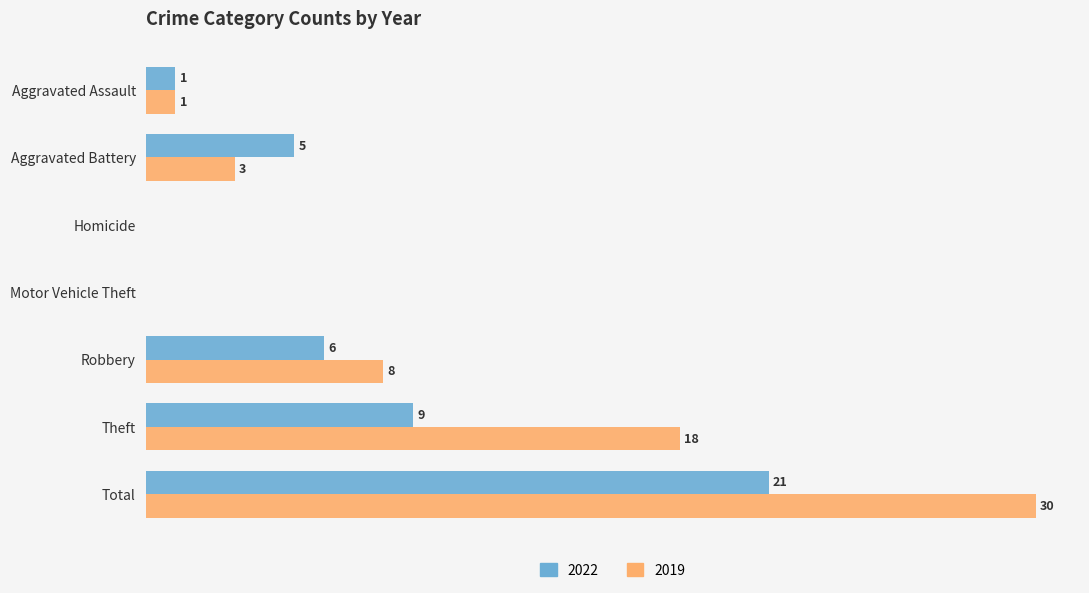

Is the value of 2019 at Theft greater than the value of 2022 at Total?

No